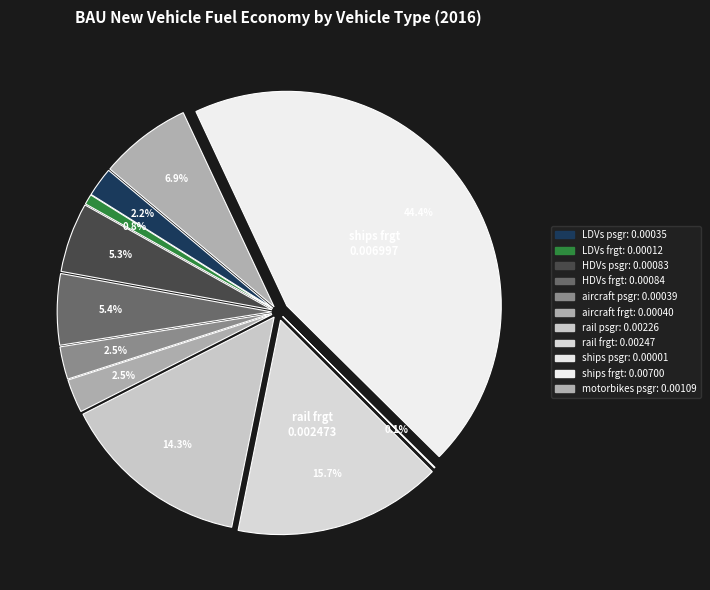

The rail frgt slice represents 26% of the pie. True or false?

False